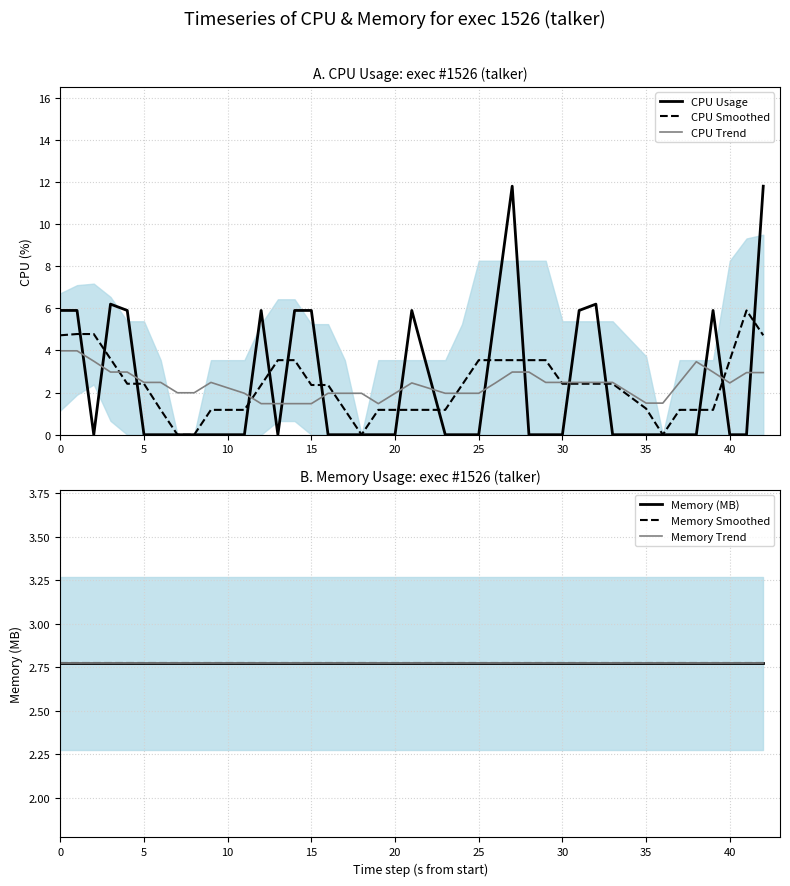

Is the value of Memory Smoothed at 26 greater than the value of CPU Trend at 25?

Yes